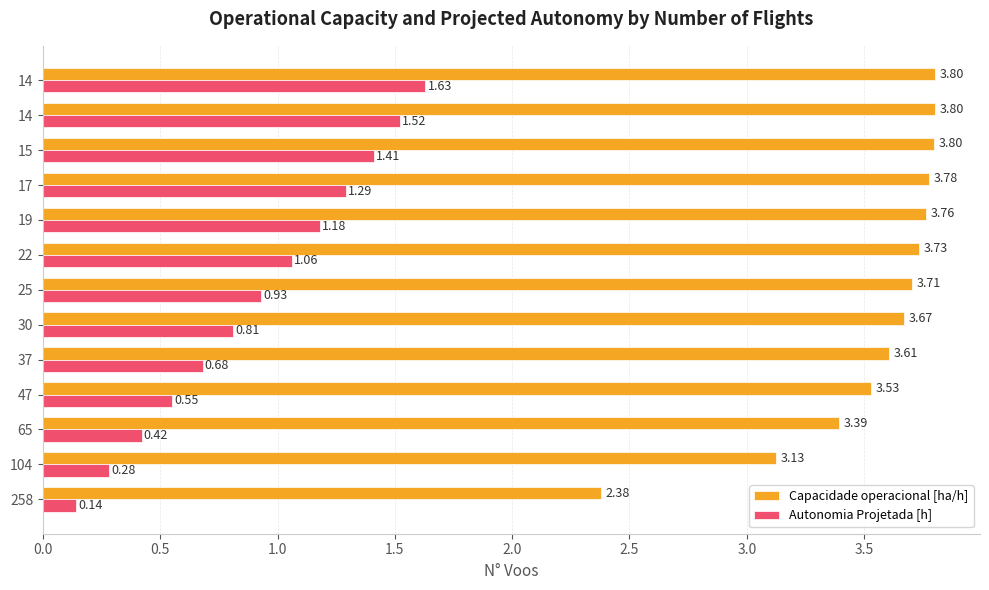

How many data points in Capacidade operacional [ha/h] are less than 3?

1